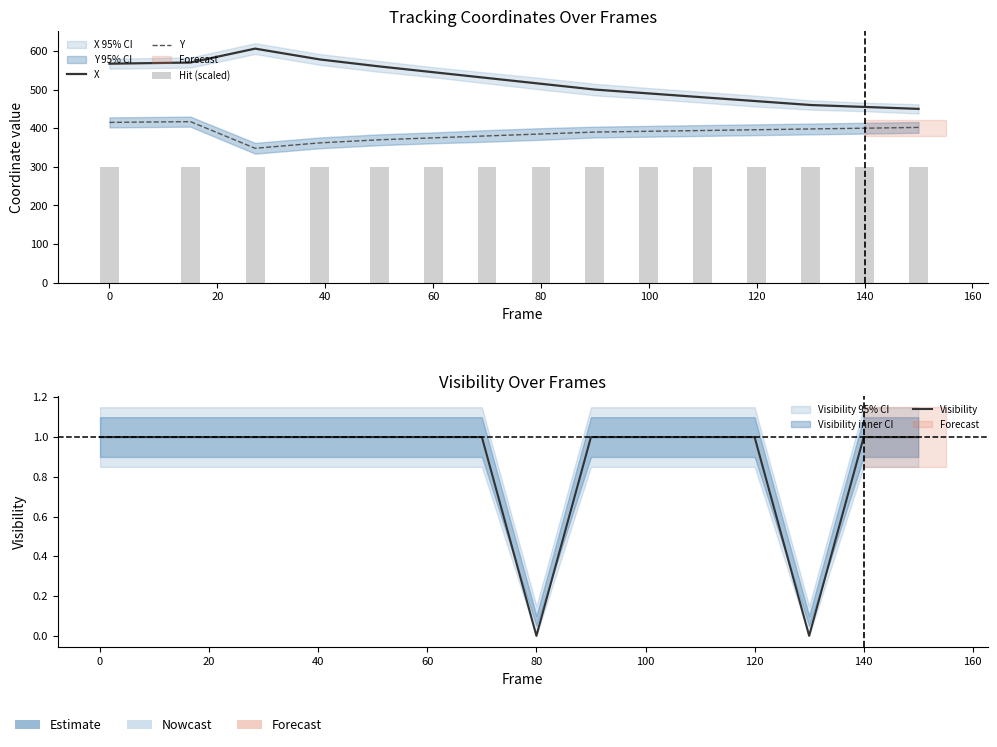

List the series in order of their overall mean, lowest first.

Visibility, Hit (scaled), Y, X